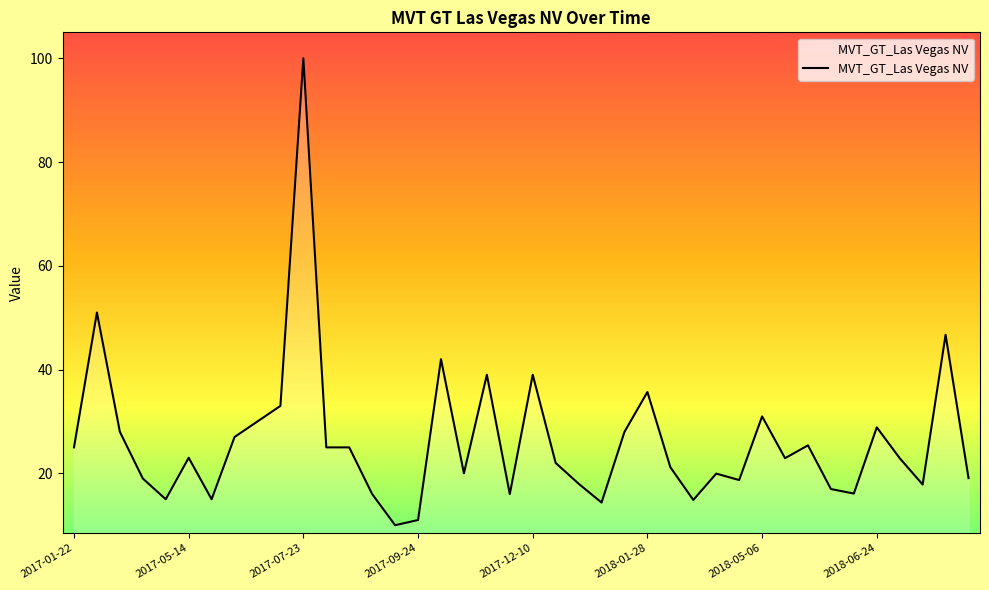

What is the greatest value displayed?

100.0